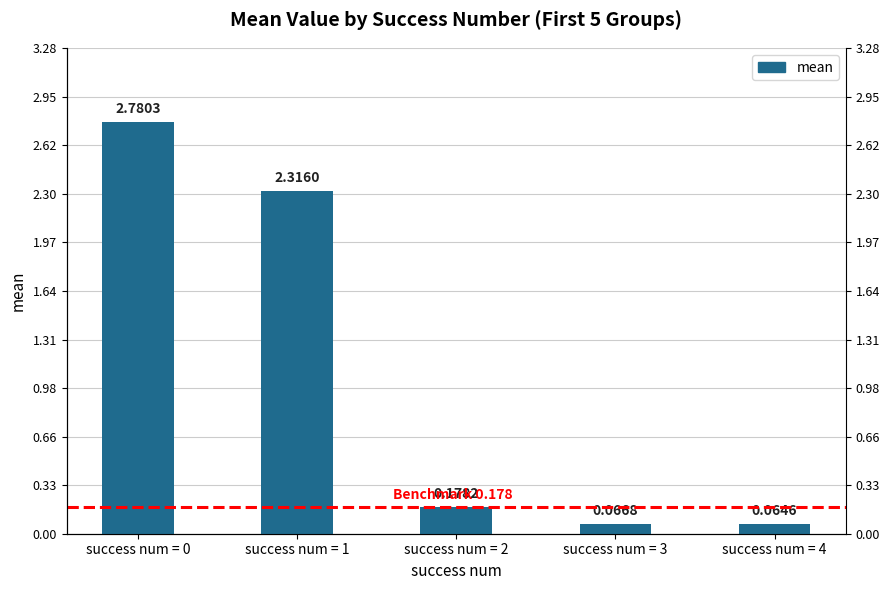

Reading left to right, list all the values displayed in this chart.

success num = 0=2.8	success num = 1=2.3	success num = 2=0.2	success num = 3=0.1	success num = 4=0.1